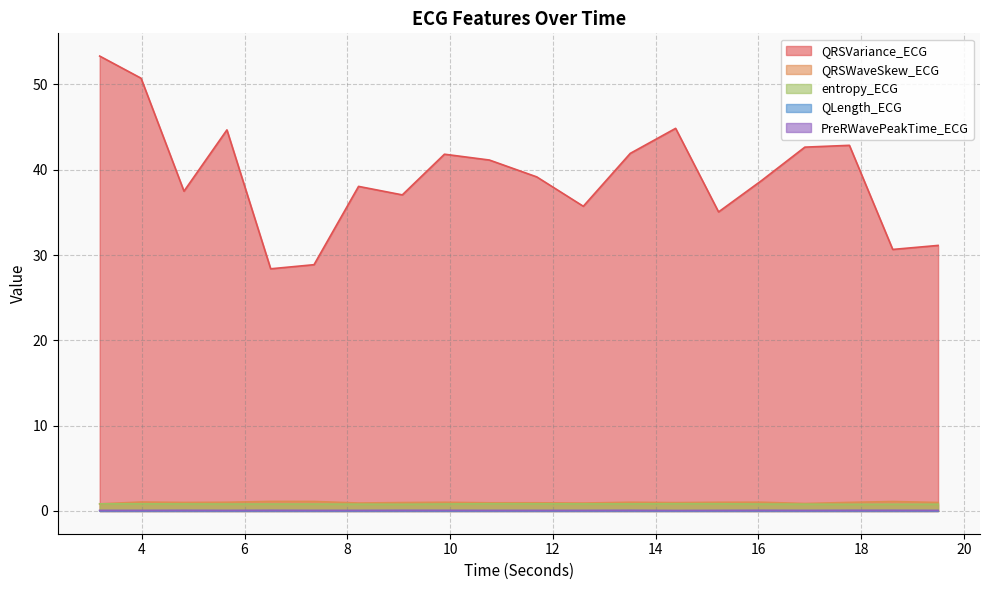

In QRSVariance_ECG, how many points are lower than both neighbors (excluding endpoints)?

6